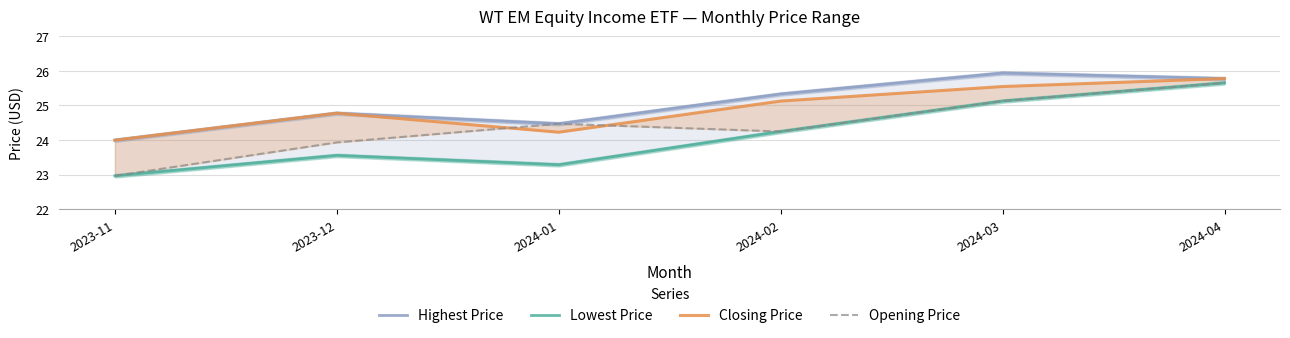

Is this an area chart (filled region under the line)?

No